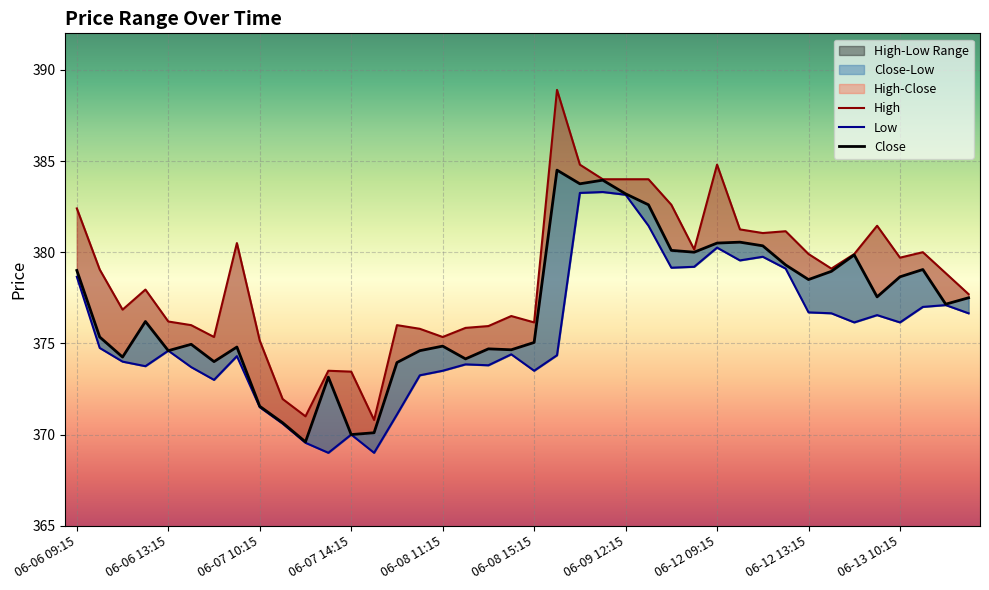

The High series shows 379.7 at 06-13 10:15. True or false?

True